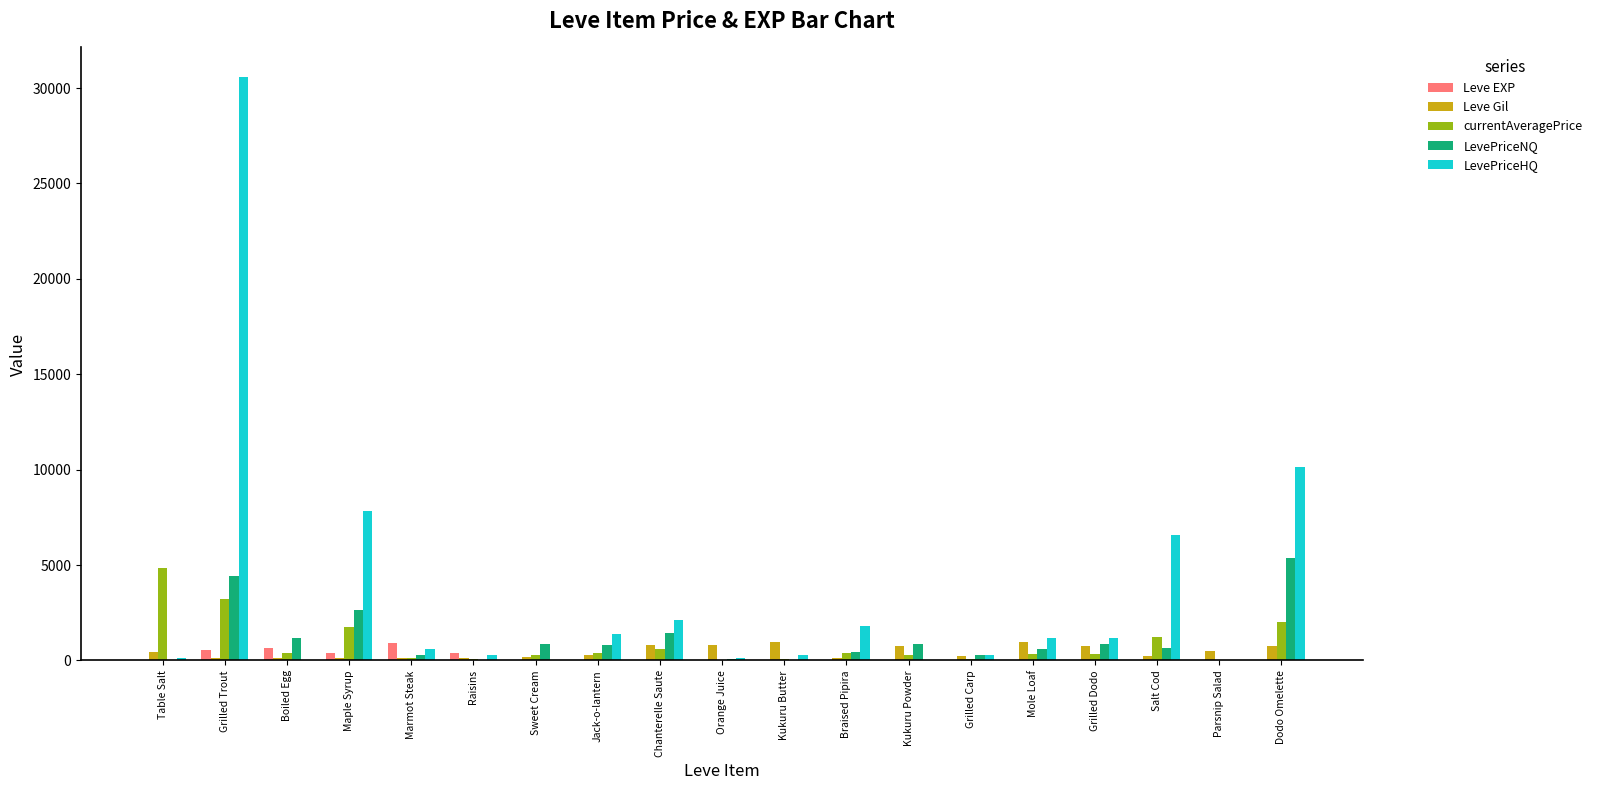

What is the sum of all Leve EXP values?

2874